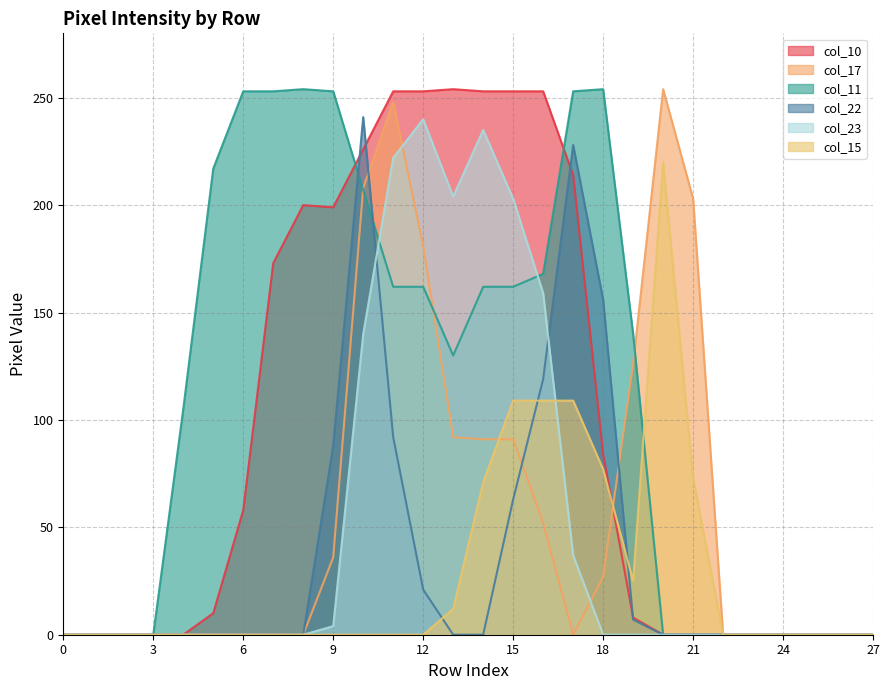

Reading left to right, extract all data points from this chart.

col_10: 0=0	1=0	2=0	3=0	4=0	5=10	6=58	7=173	8=200	9=199	10=226	11=253	12=253	13=254	14=253	15=253	16=253	17=214	18=84	19=8	20=0	21=0	22=0	23=0	24=0	25=0	26=0	27=0
col_17: 0=0	1=0	2=0	3=0	4=0	5=0	6=0	7=0	8=0	9=36	10=208	11=248	12=181	13=92	14=91	15=91	16=52	17=0	18=27	19=126	20=254	21=203	22=0	23=0	24=0	25=0	26=0	27=0
col_11: 0=0	1=0	2=0	3=0	4=105	5=217	6=253	7=253	8=254	9=253	10=207	11=162	12=162	13=130	14=162	15=162	16=168	17=253	18=254	19=140	20=0	21=0	22=0	23=0	24=0	25=0	26=0	27=0
col_22: 0=0	1=0	2=0	3=0	4=0	5=0	6=0	7=0	8=0	9=88	10=241	11=92	12=21	13=0	14=0	15=63	16=119	17=228	18=156	19=7	20=0	21=0	22=0	23=0	24=0	25=0	26=0	27=0
col_23: 0=0	1=0	2=0	3=0	4=0	5=0	6=0	7=0	8=0	9=4	10=140	11=222	12=240	13=204	14=235	15=203	16=159	17=37	18=0	19=0	20=0	21=0	22=0	23=0	24=0	25=0	26=0	27=0
col_15: 0=0	1=0	2=0	3=0	4=0	5=0	6=0	7=0	8=0	9=0	10=0	11=0	12=0	13=12	14=71	15=109	16=109	17=109	18=77	19=25	20=220	21=73	22=0	23=0	24=0	25=0	26=0	27=0